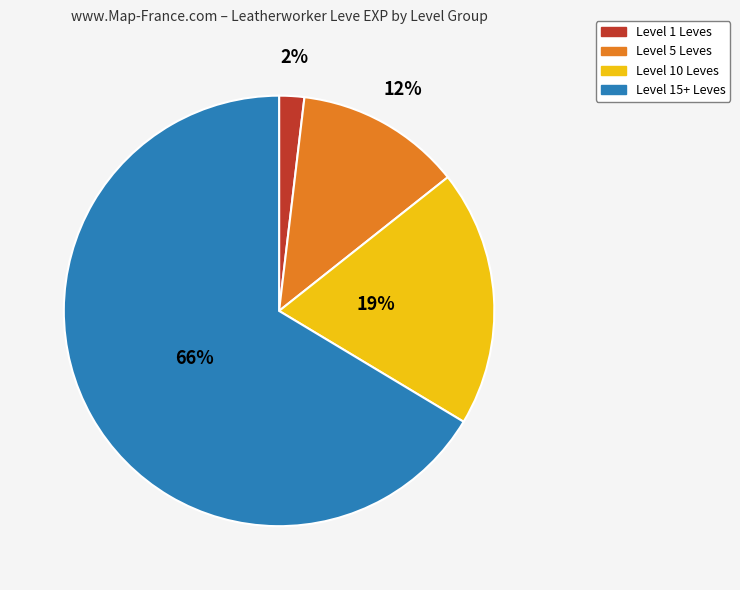

Is there any slice that represents more than half of the pie?

Yes